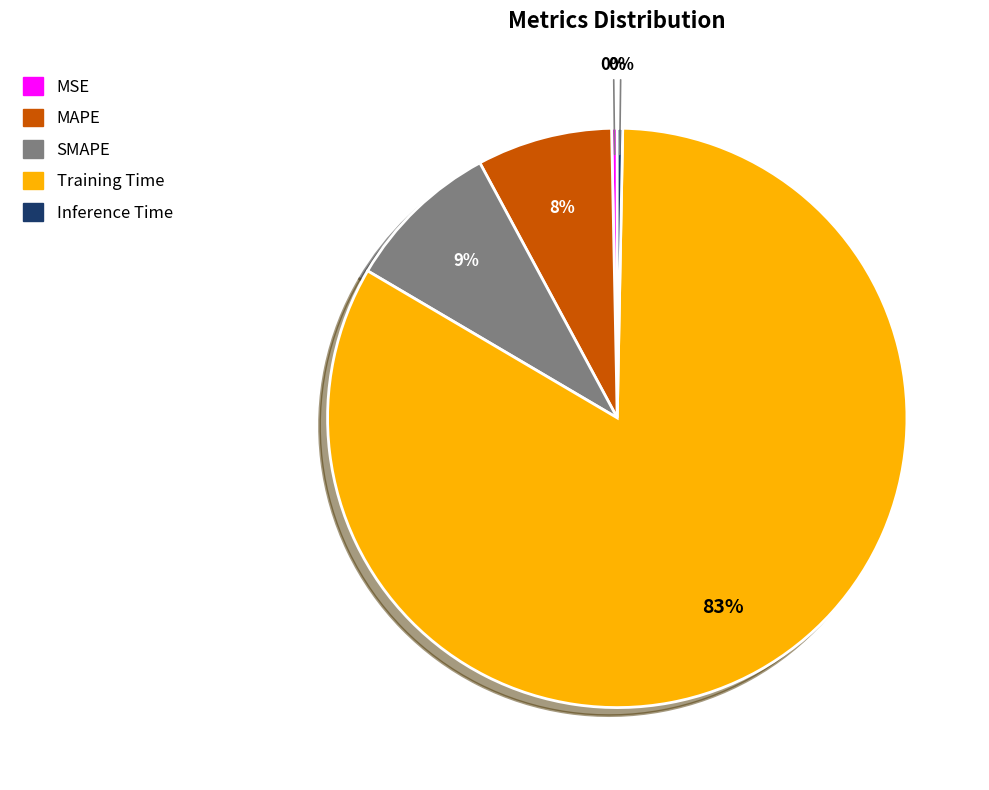

To the nearest percent, what portion does SMAPE represent?

9%